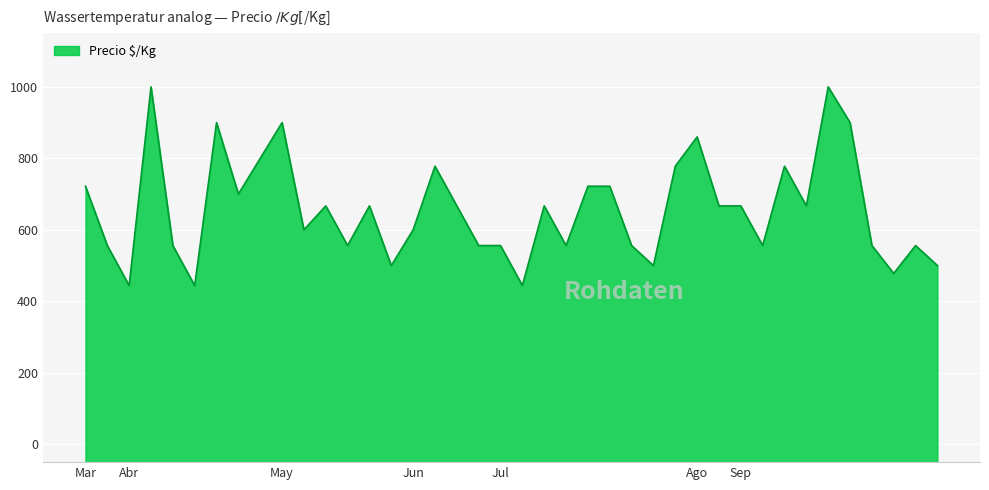

True or false: there are more than 0 points higher than both neighbors.

True